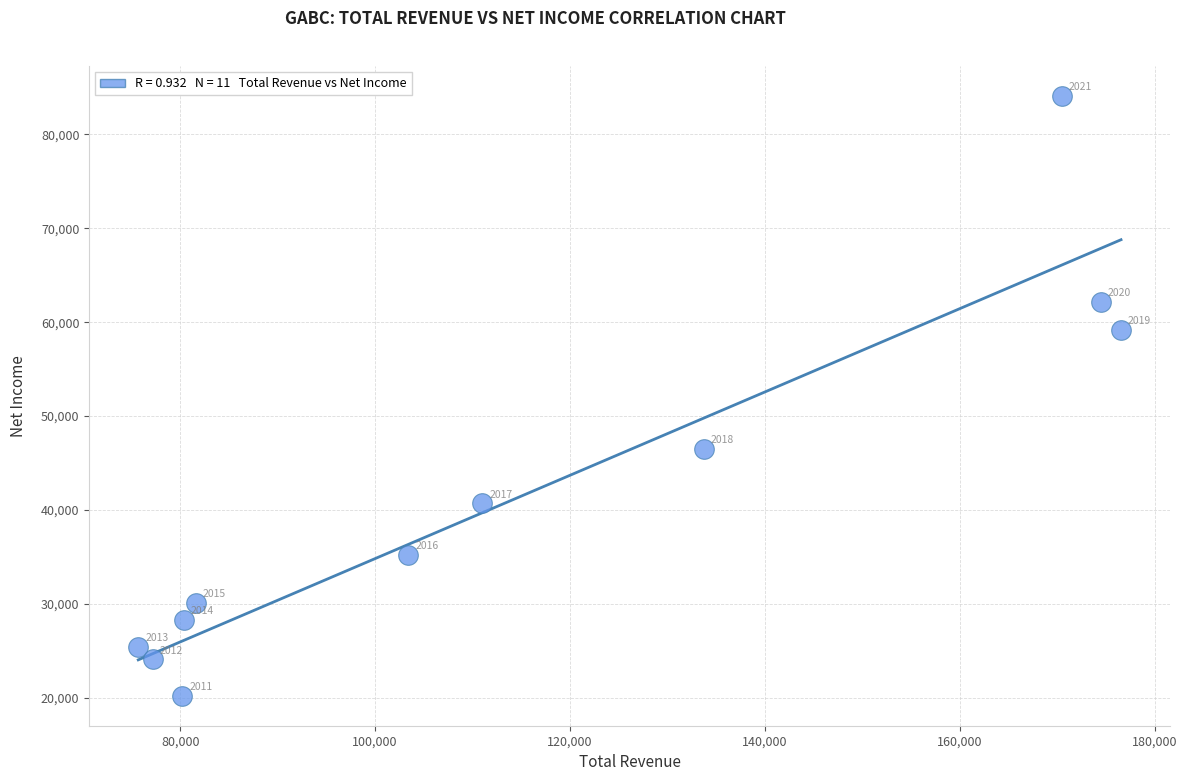

What Y value in the scatter plot is closest to 52150?

46500